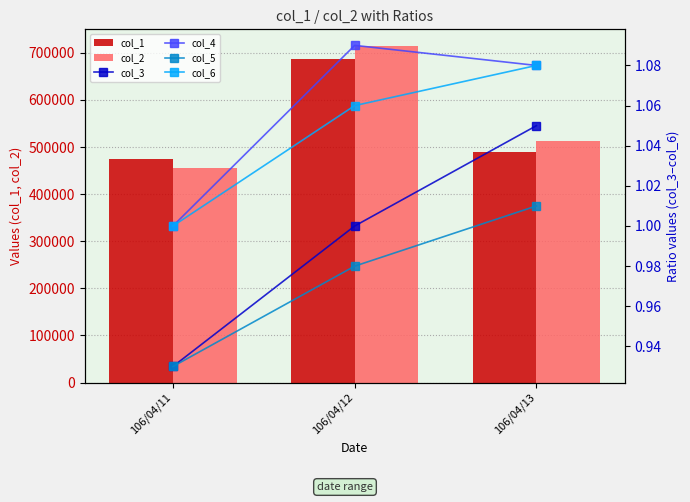

What is the sum of the col_5 values at 106/04/12 and 106/04/13?

2.0